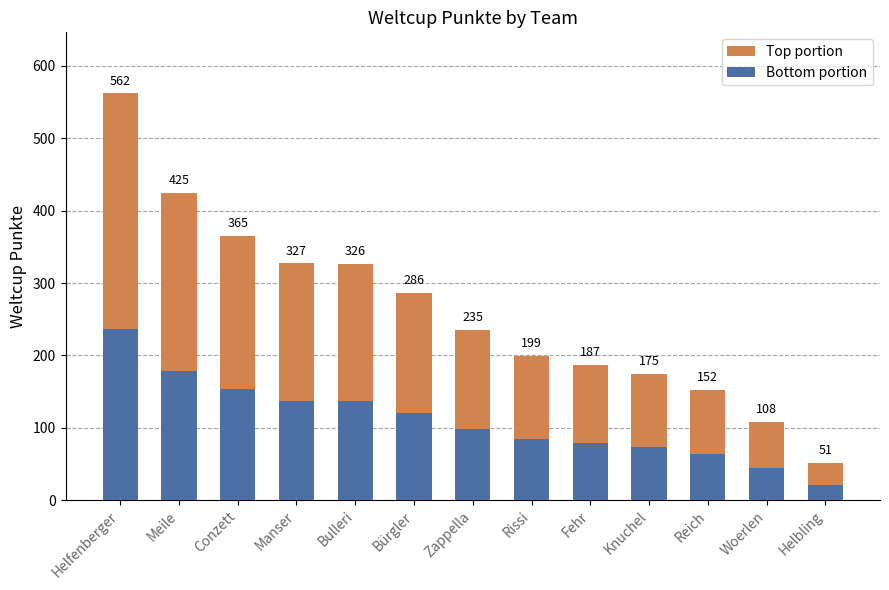

How many bars are there in total?

13